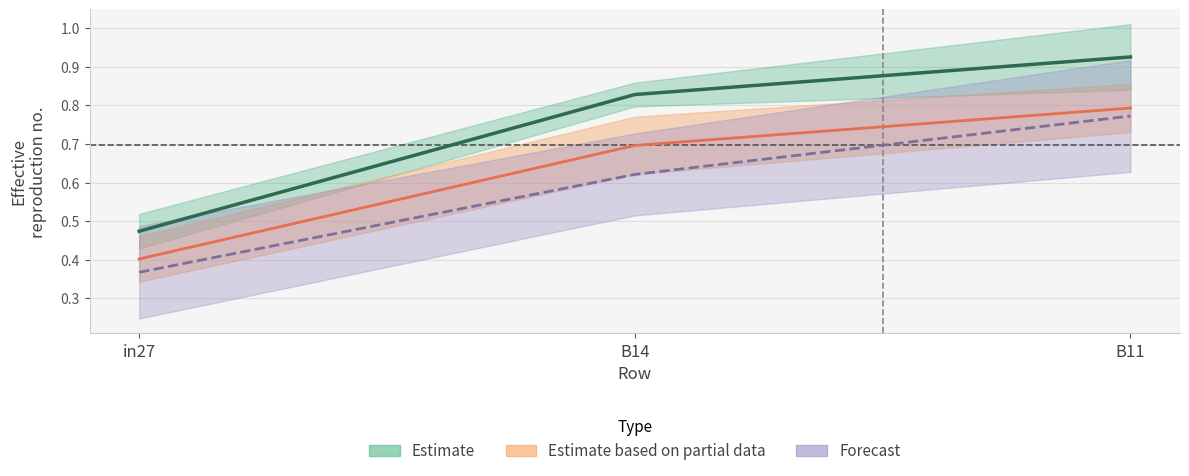

True or false: job485_scenario2_994 has a value of 0.3 at B11.

False